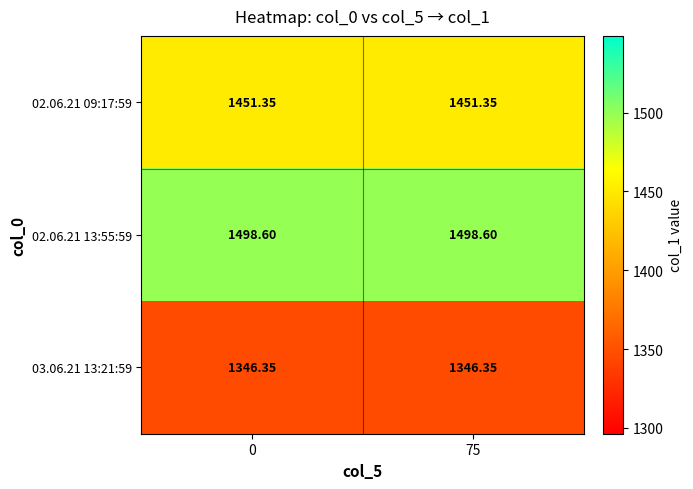

List the series in order of their overall mean, lowest first.

03.06.21 13:21:59, 02.06.21 09:17:59, 02.06.21 13:55:59